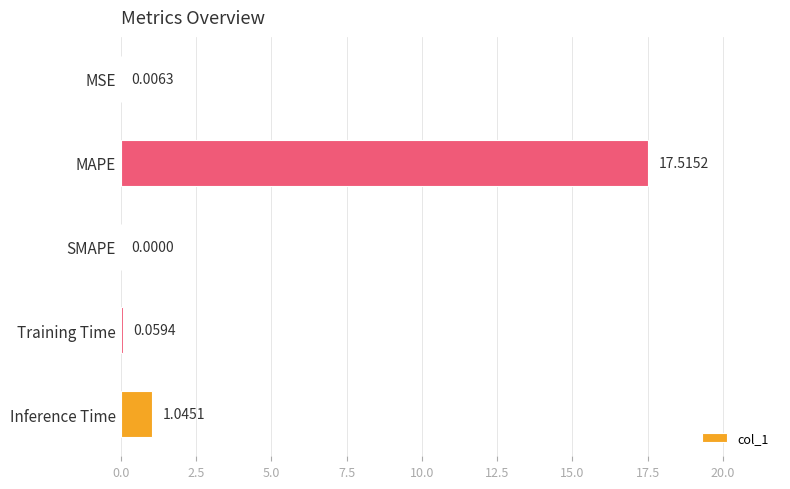

What is the sum of all values?

18.6